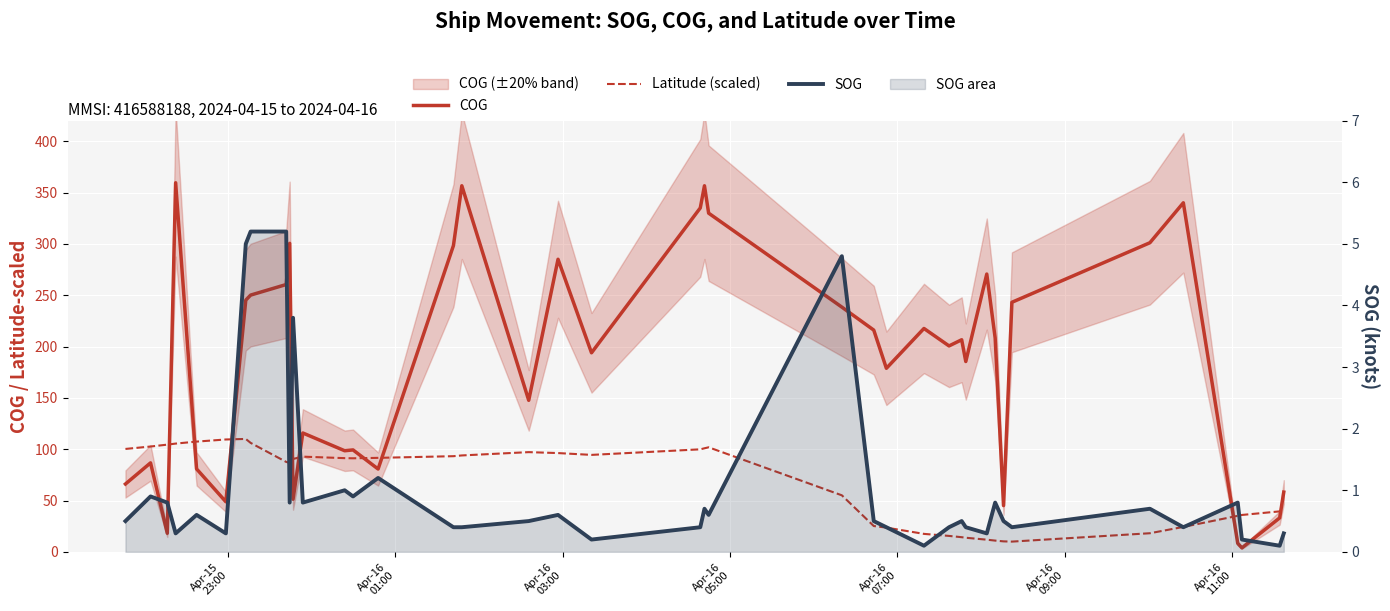

At how many categories does at least one series exceed 270?

11